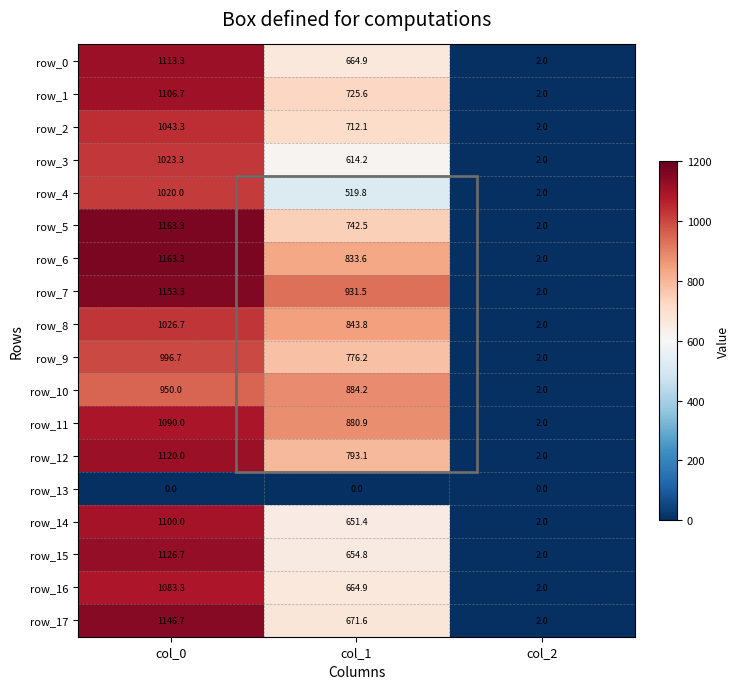

Which series has the largest total across all categories?

row_7